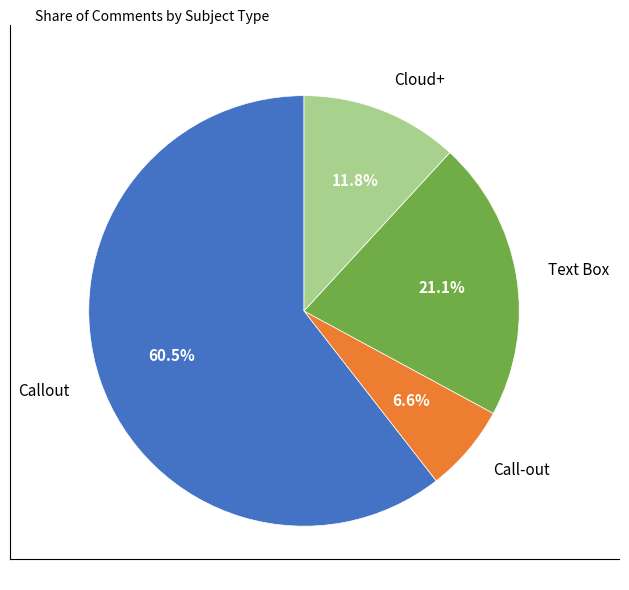

How many segments does this pie chart have?

4